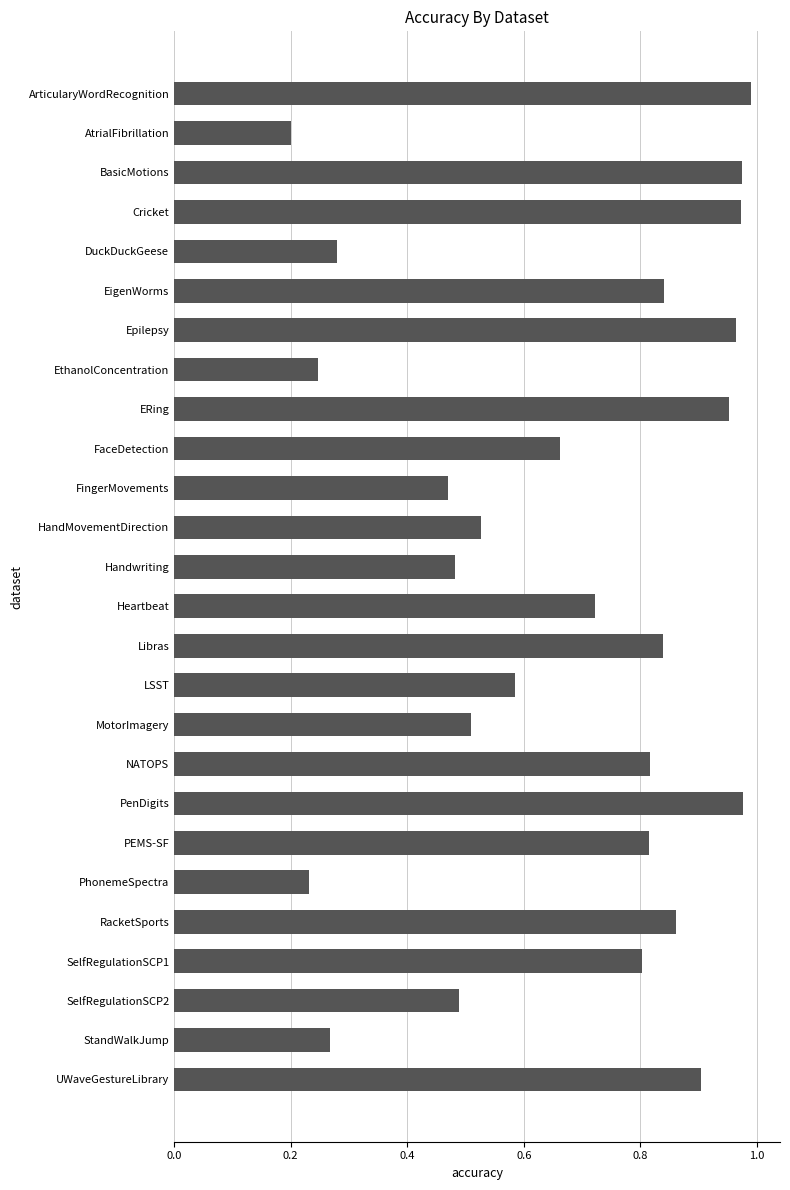

How many bars are there in total?

26